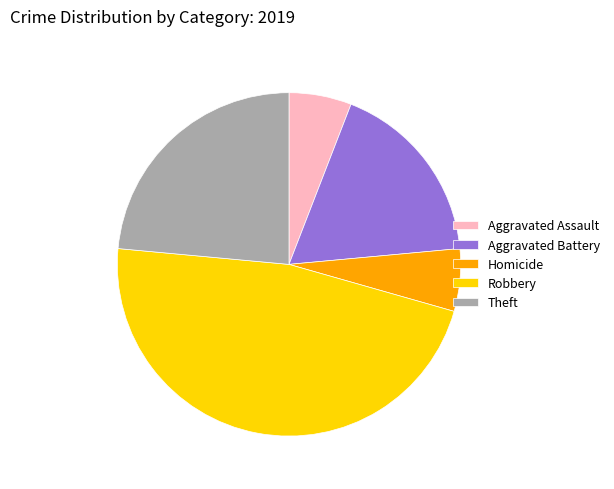

Is Aggravated Battery the majority of the pie?

No